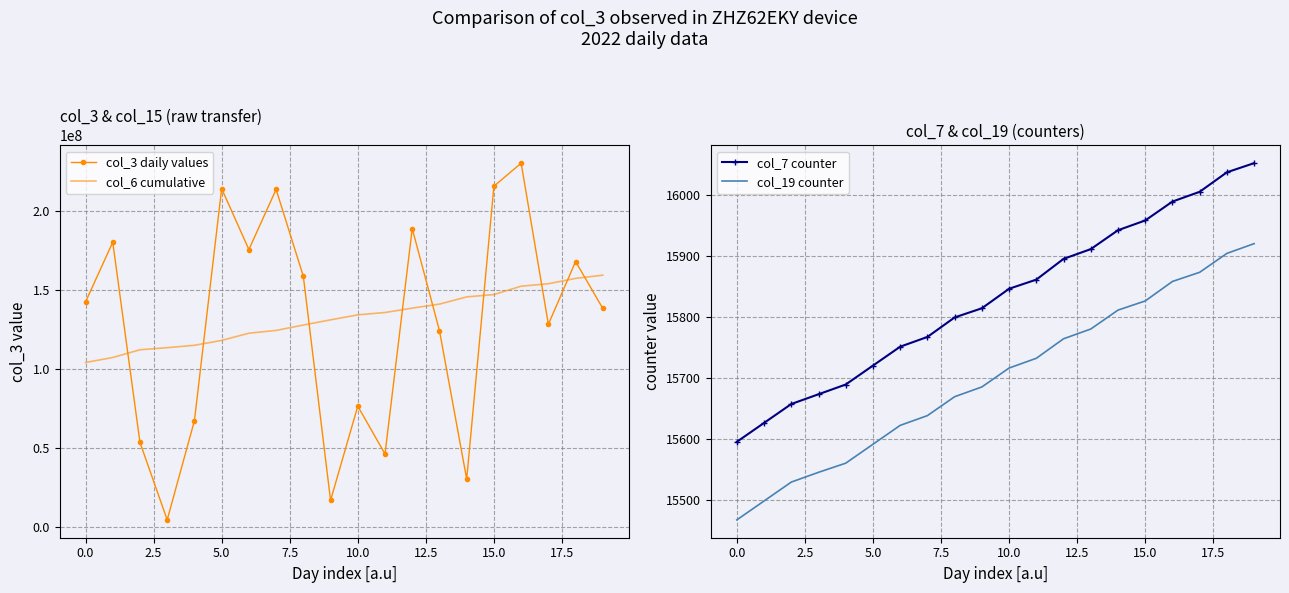

How many lines are shown in the chart?

4